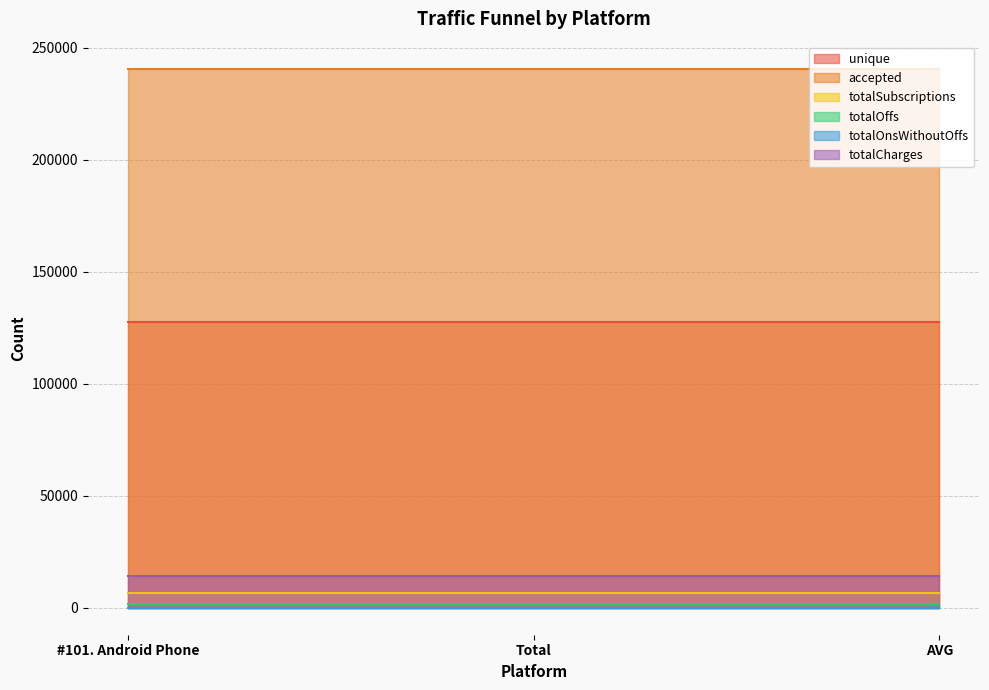

What are all the series names shown in the legend?

unique, accepted, totalSubscriptions, totalOffs, totalOnsWithoutOffs, totalCharges